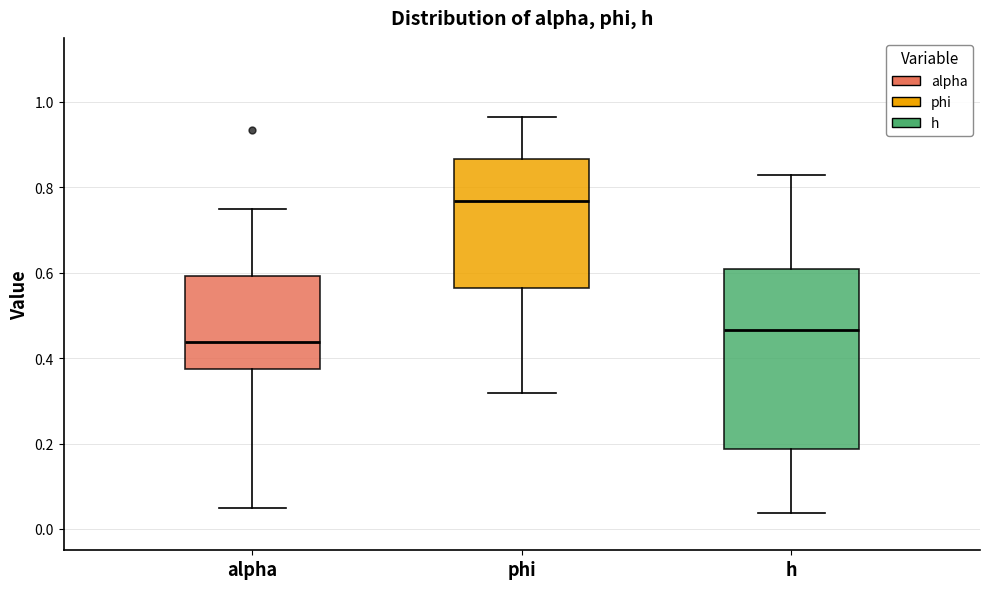

Which box's median line is the highest?

phi